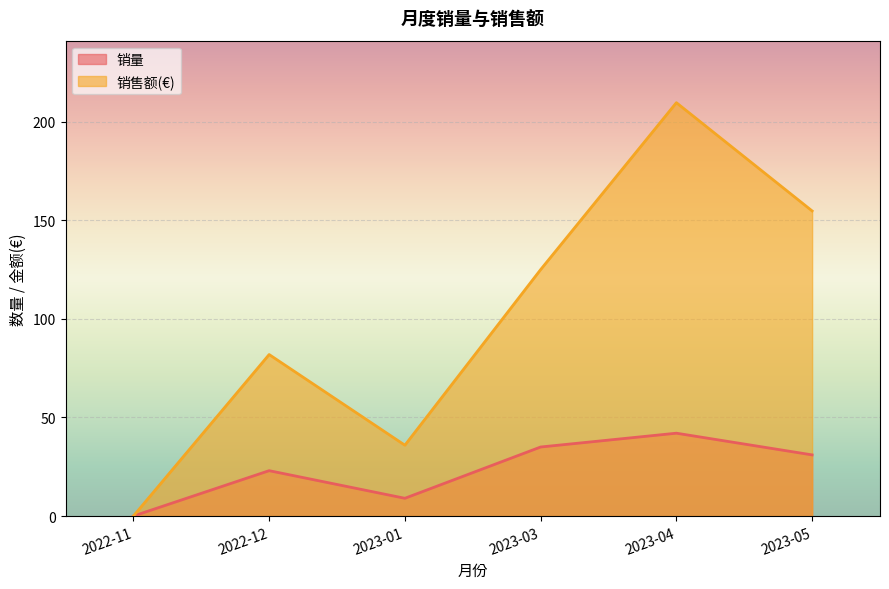

What is the total value across all series at 2023-05?

185.7